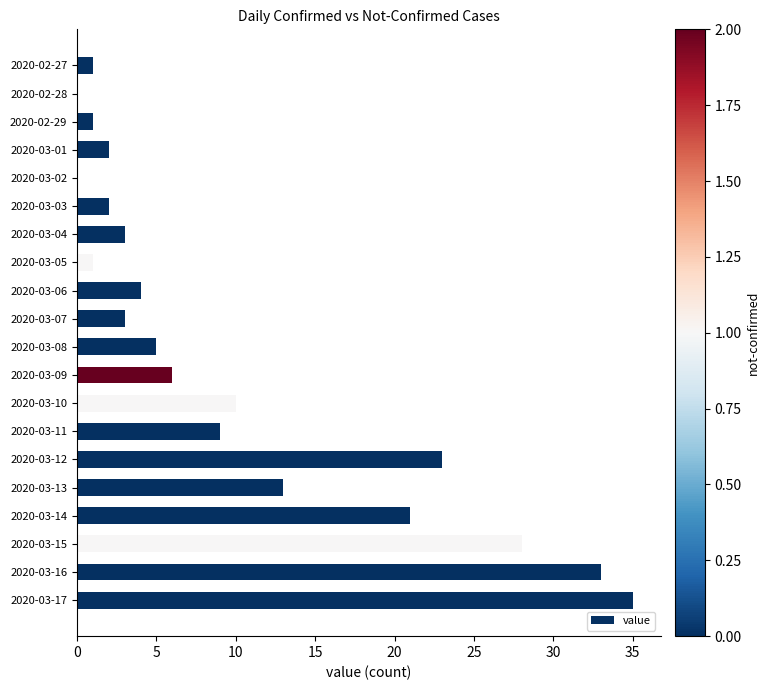

Does the chart contain stacked bars?

No